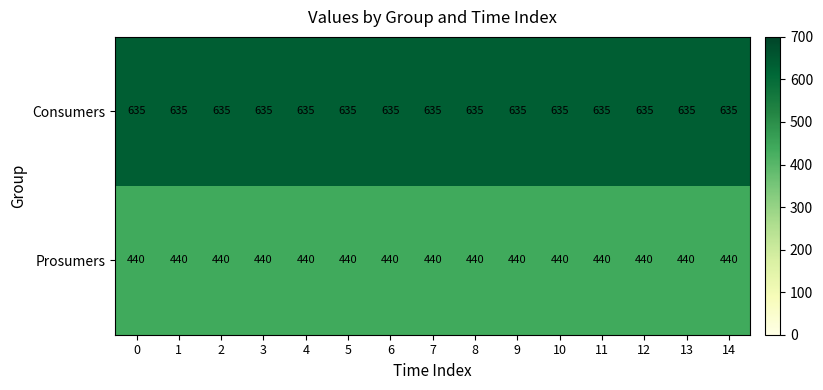

Rank the series at 6 from lowest to highest value.

Prosumers, Consumers